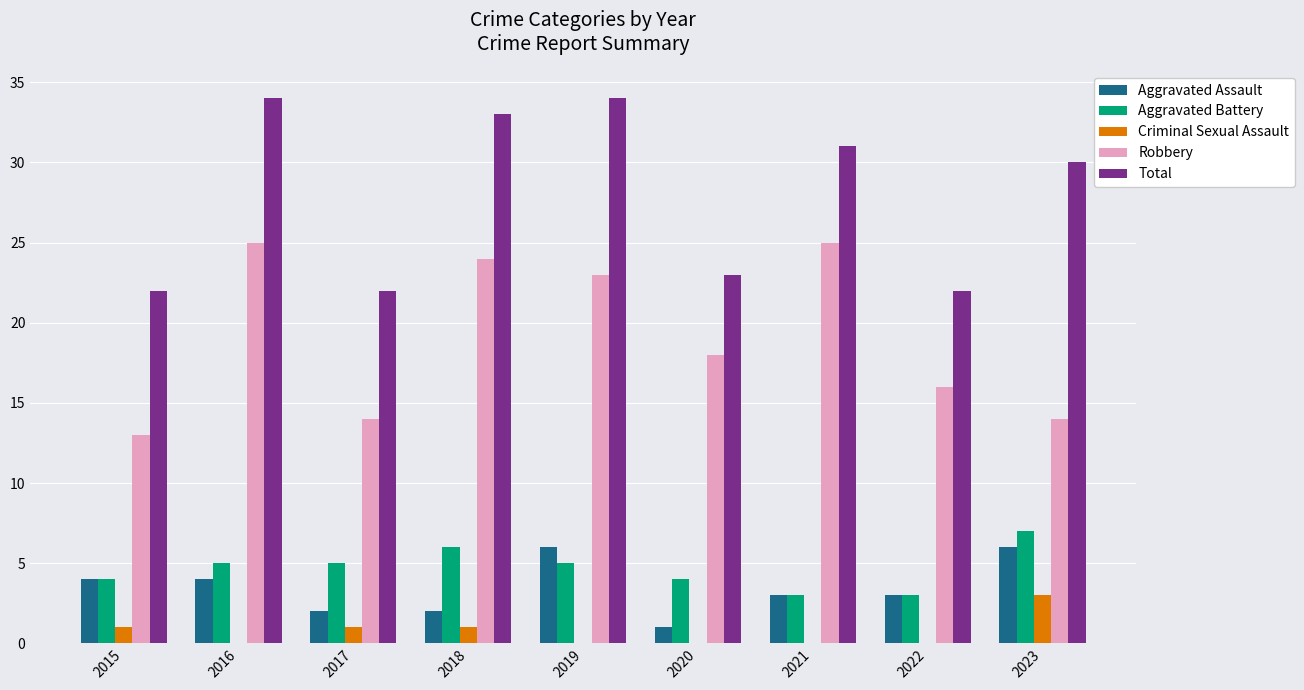

The Aggravated Assault series shows 3 at 2021. True or false?

True